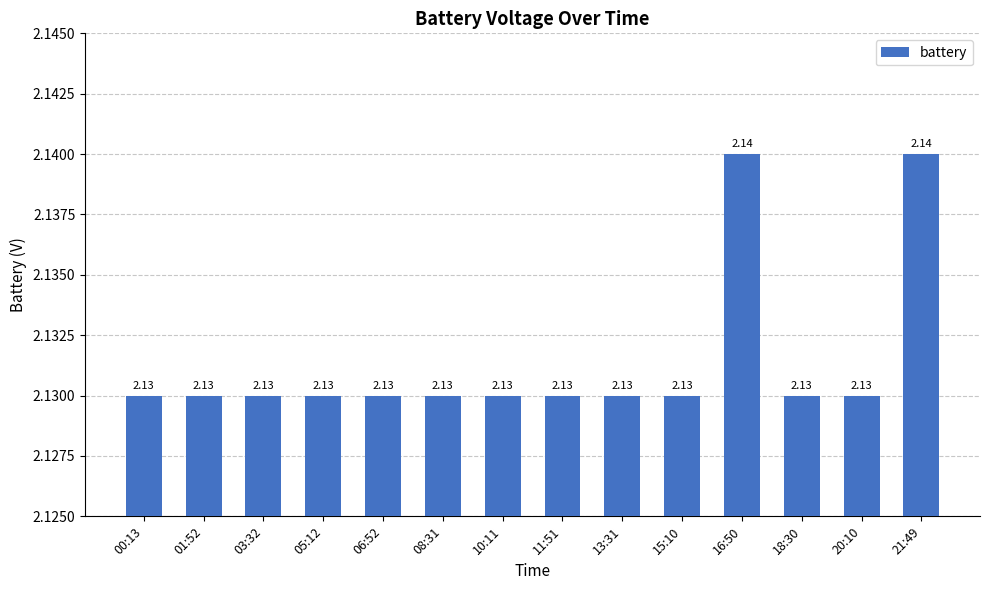

What is the sum of the values at 21:49 and 11:51?

4.3